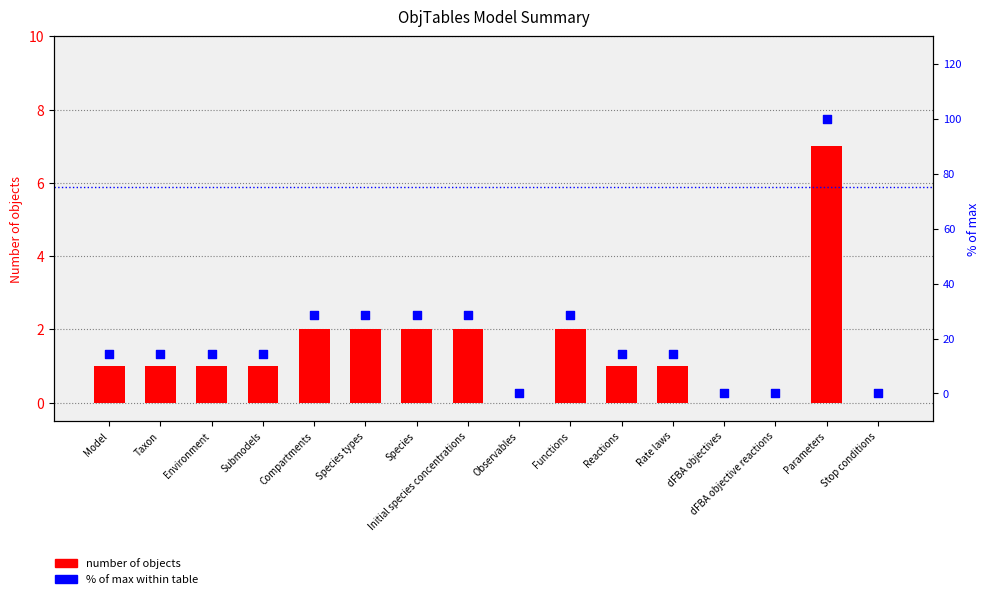

What are all the series names shown in the legend?

number of objects, % of max within table